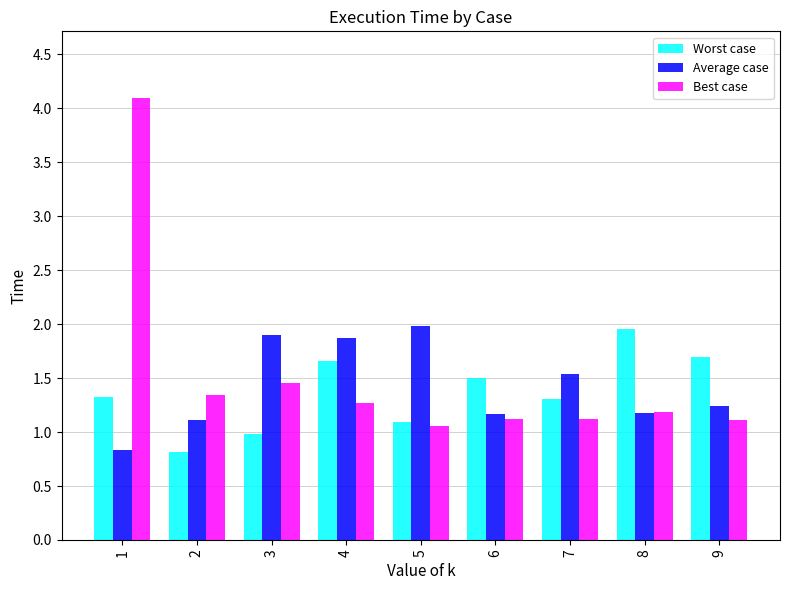

What is the difference between the maximum and second lowest values in the Average case series?

0.9